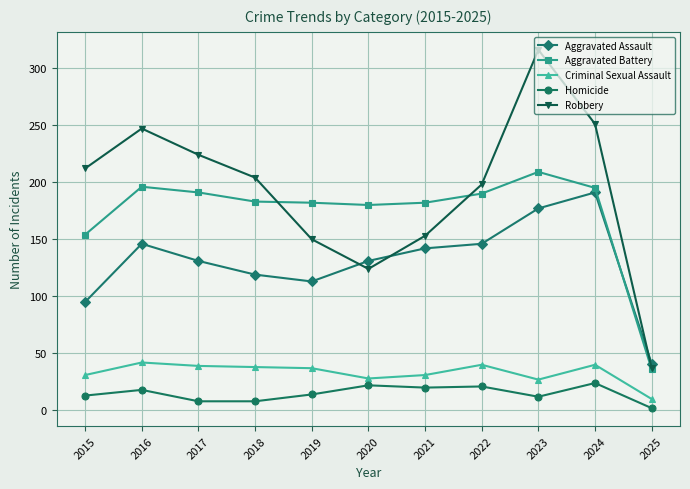

List the series in order of their peak value, lowest first.

Homicide, Criminal Sexual Assault, Aggravated Assault, Aggravated Battery, Robbery